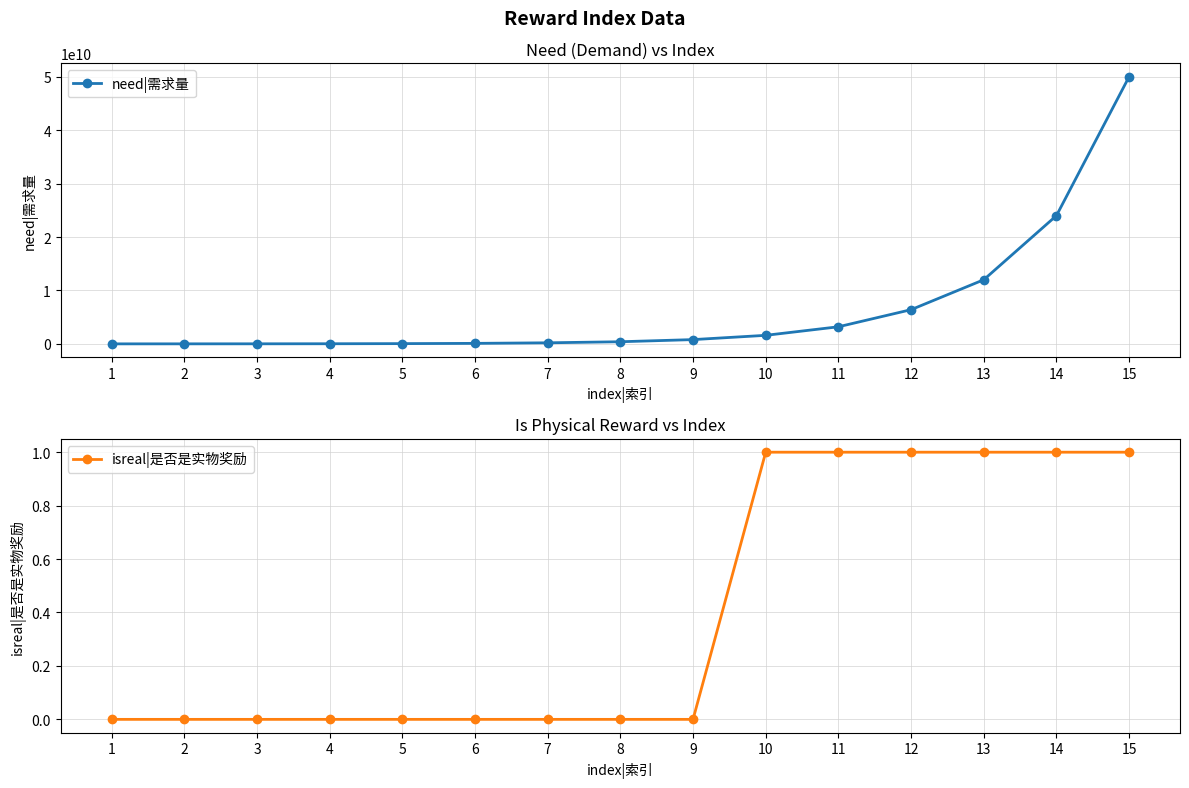

True or false: isreal|是否是实物奖励 has more than 1 points higher than both neighbors.

False